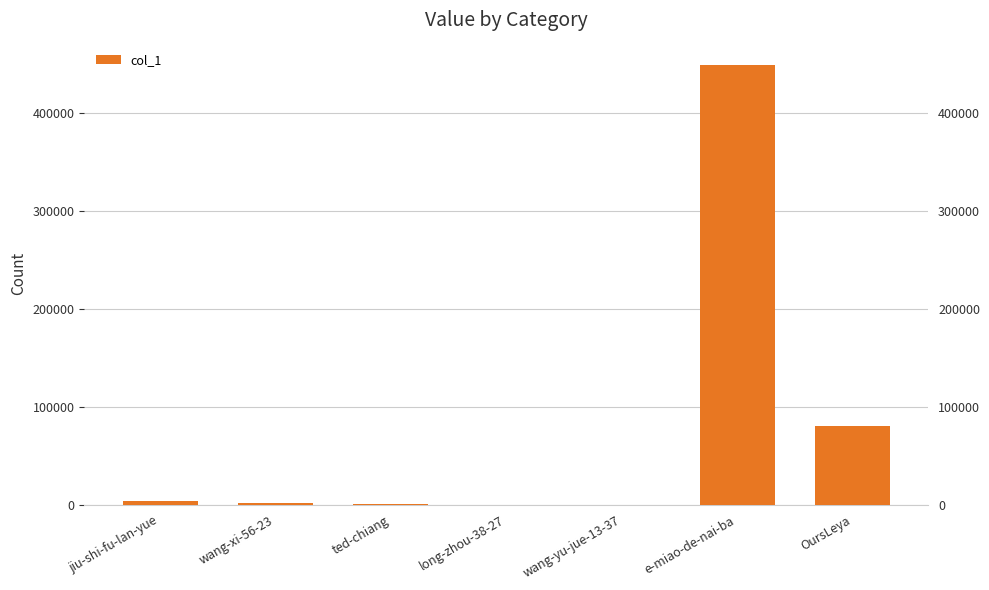

What is the difference between the values at wang-xi-56-23 and wang-yu-jue-13-37?

1879